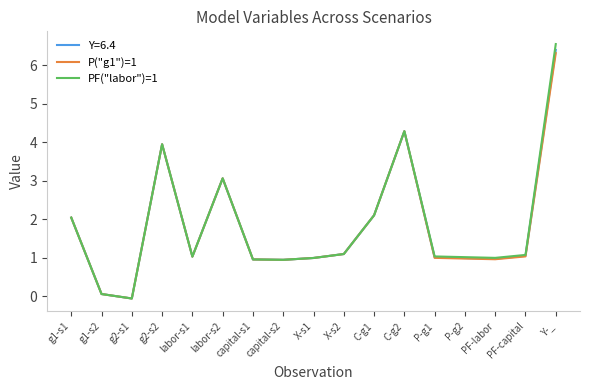

Is it true that P("g1")=1 equals 0.4 at labor-s1?

False